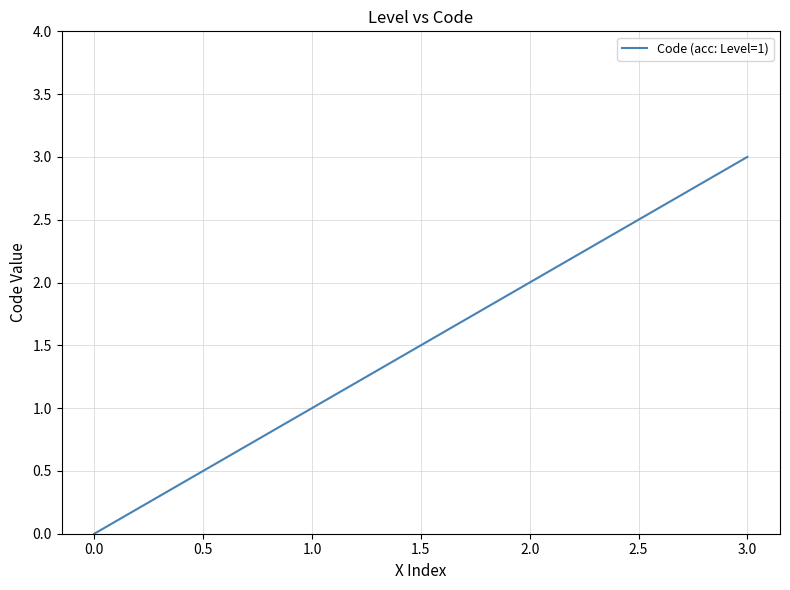

How many values are between 1 and 3?

3